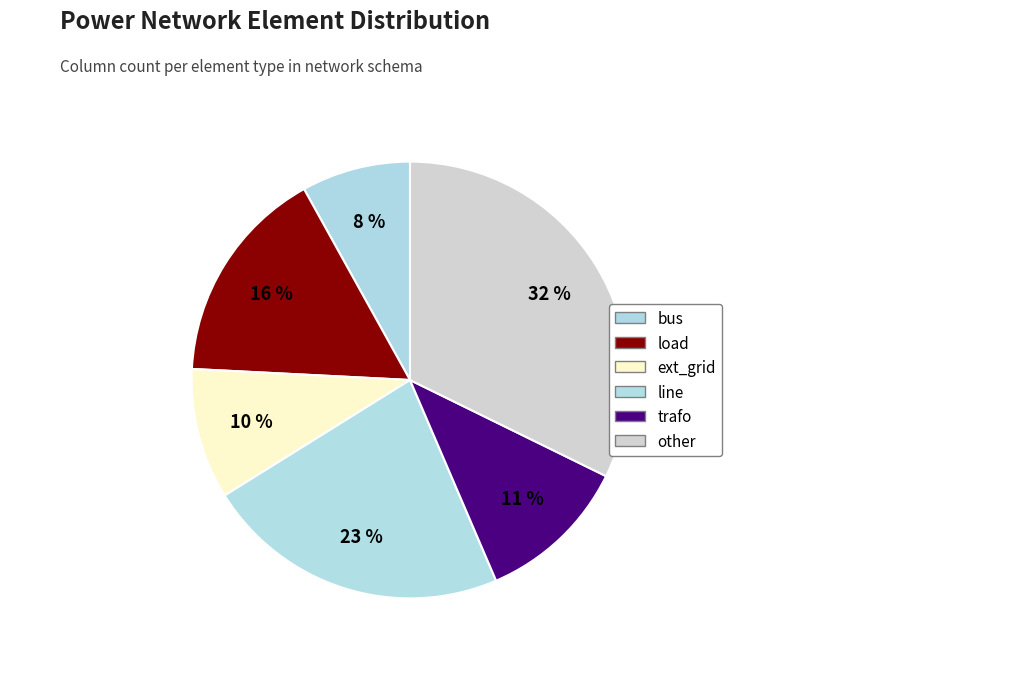

To the nearest percent, what portion does ext_grid represent?

10%